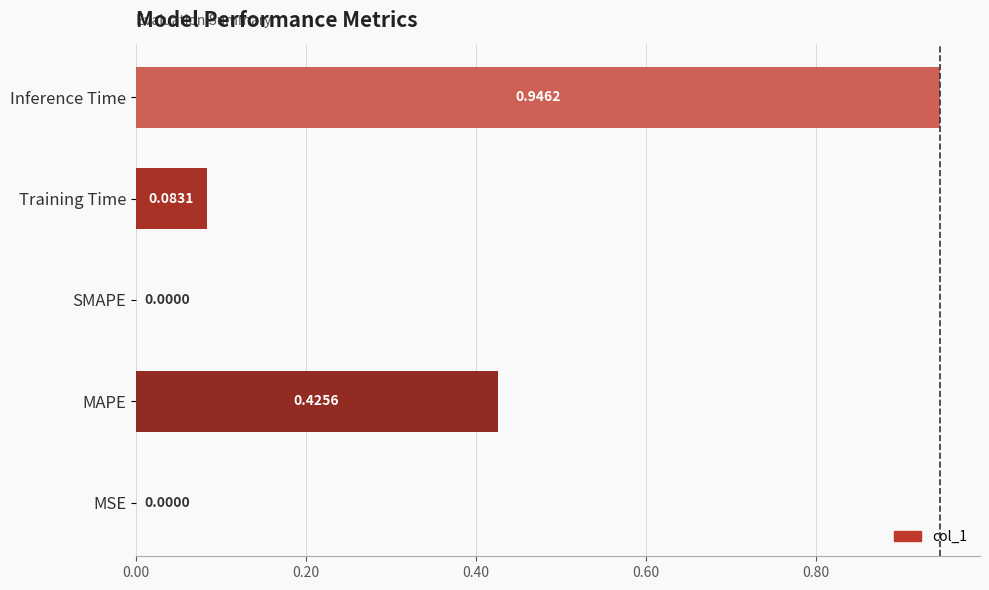

What is the sum of the values at Training Time and MAPE?

0.5